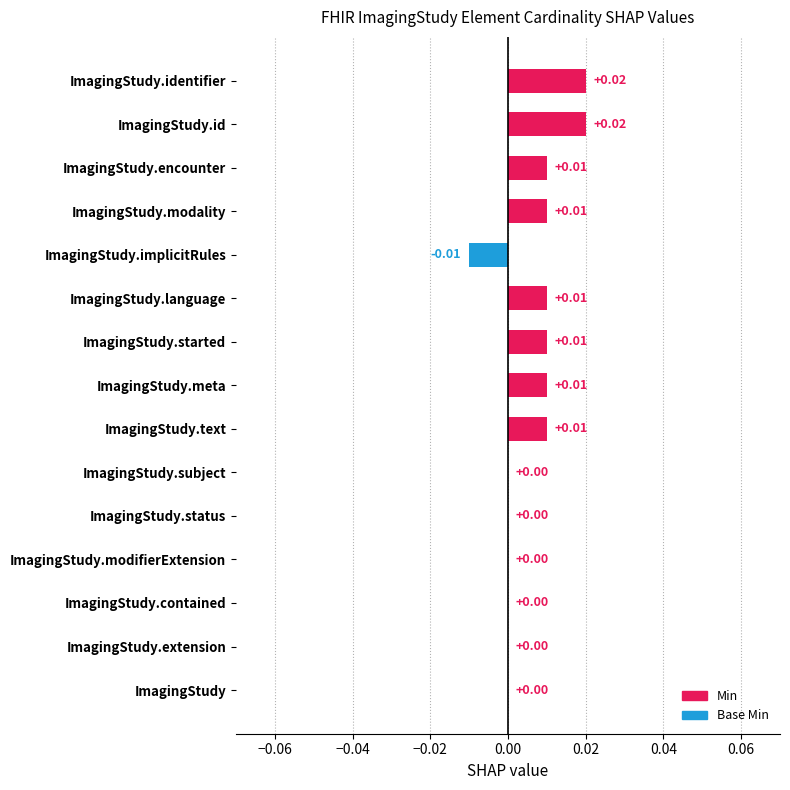

Between ImagingStudy.id and ImagingStudy.text, which is larger?

ImagingStudy.id